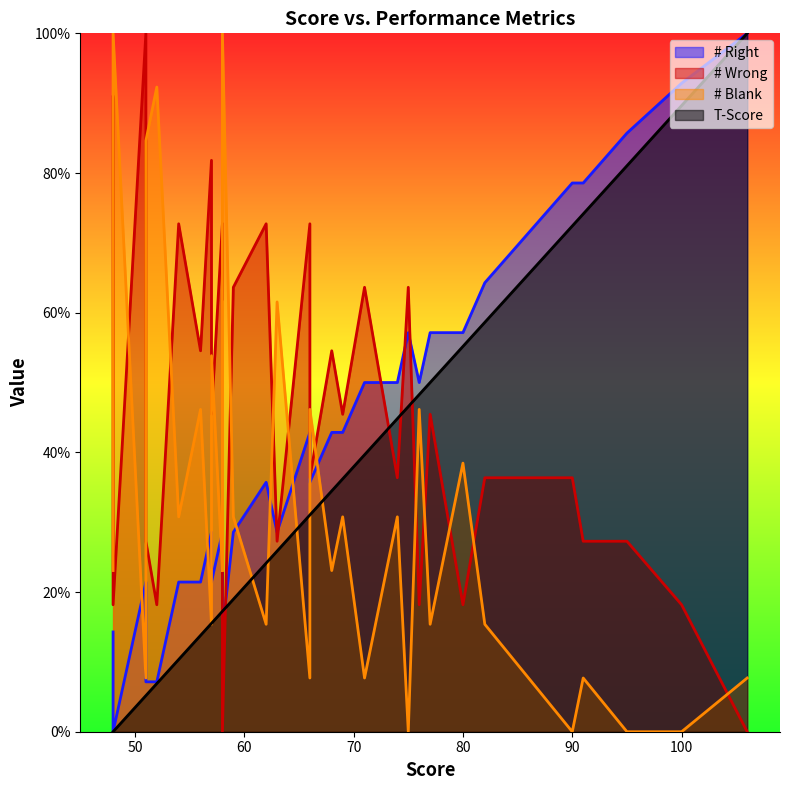

Which series has the largest total across all categories?

# Wrong